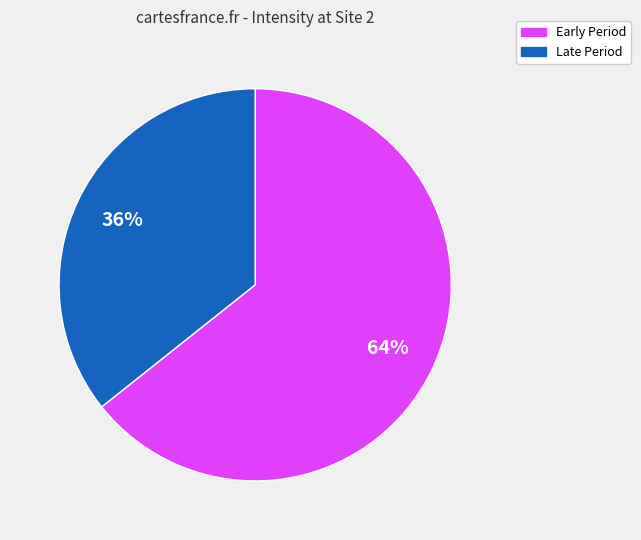

To the nearest percent, what is the average slice percentage?

50%